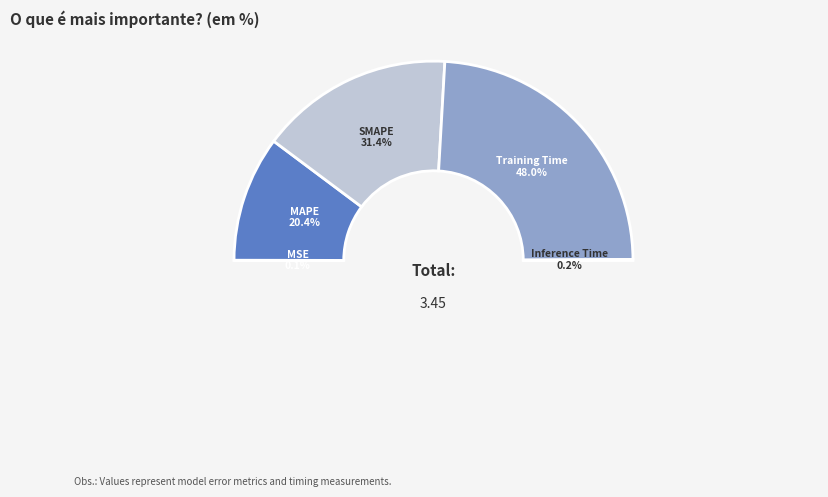

Does SMAPE account for over 50% of the chart?

No